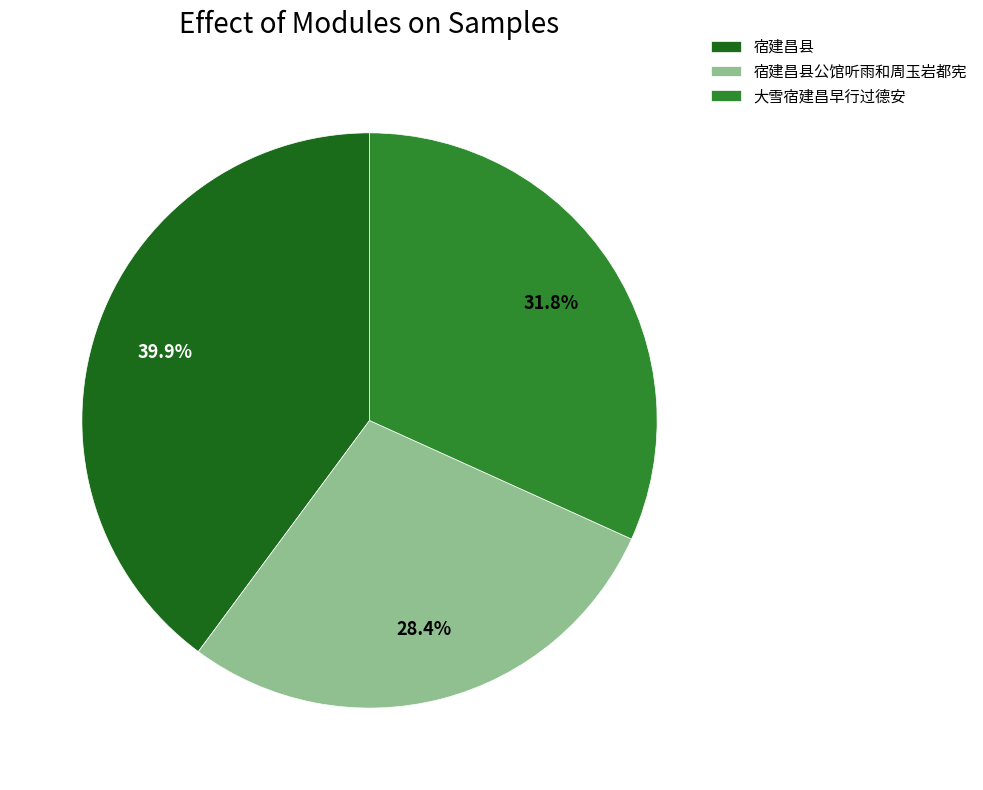

Does 宿建昌县公馆听雨和周玉岩都宪 account for over 50% of the chart?

No